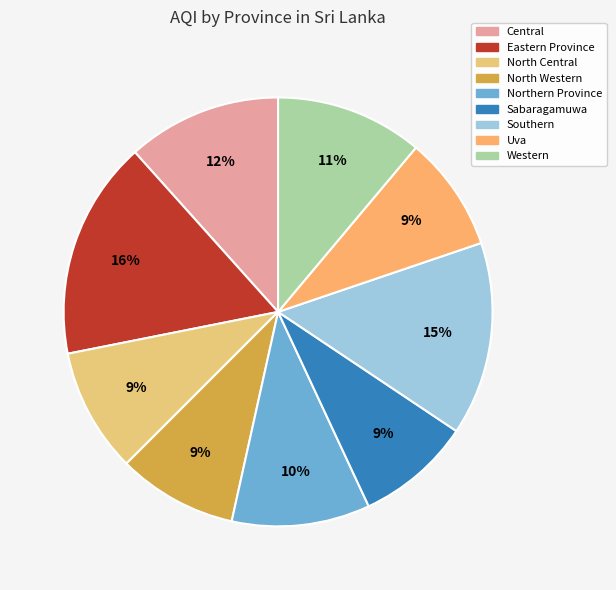

Is there any slice that represents more than half of the pie?

No